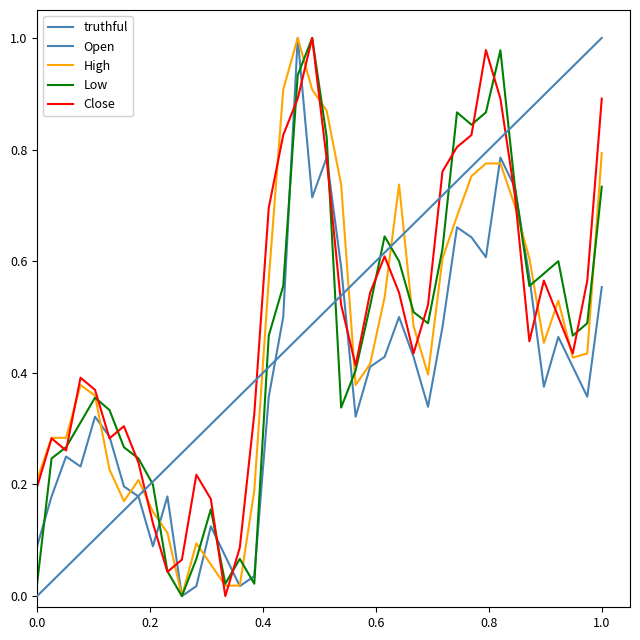

At how many categories does at least one series exceed 0?

40